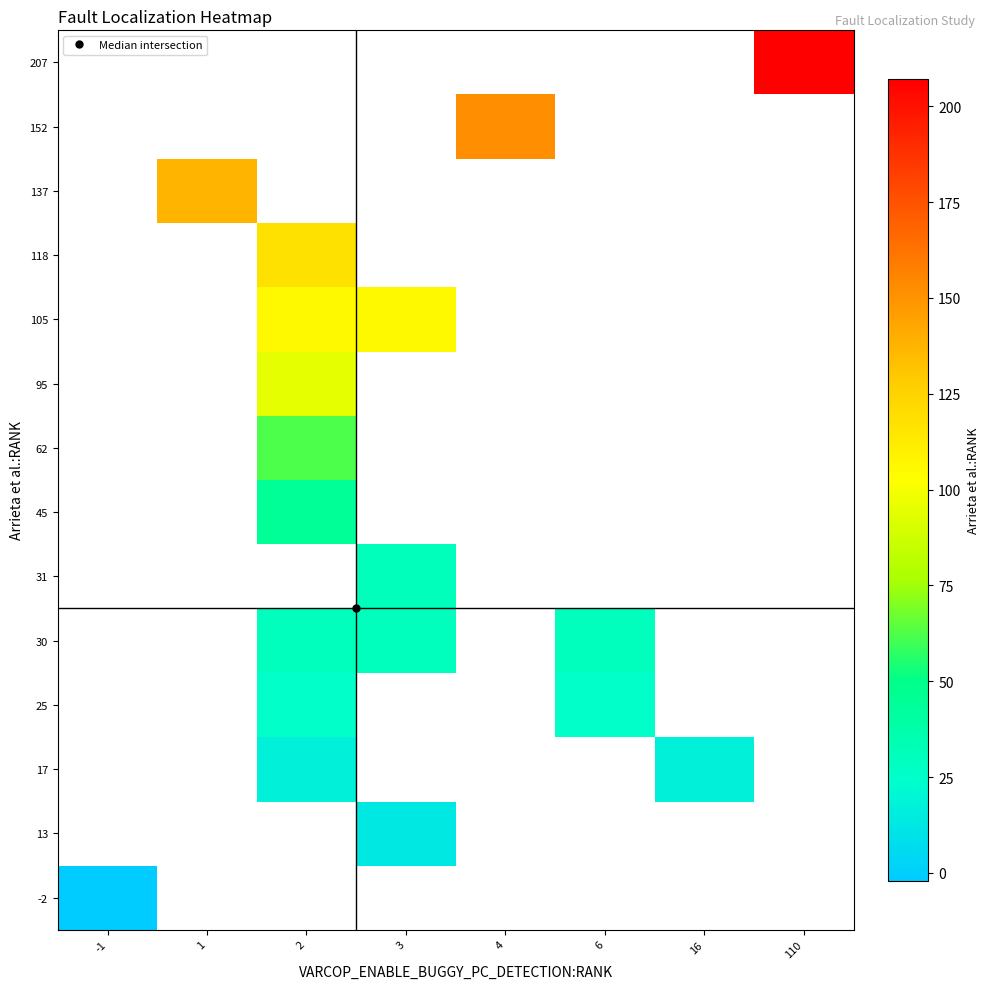

List the labels in order of -2 value, smallest first.

-1, 1, 2, 3, 4, 6, 16, 110